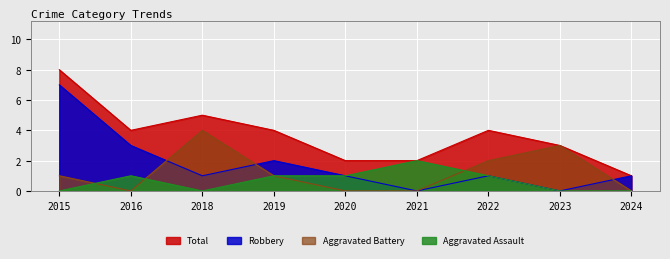

Which series ends up on top after the final intersection of Aggravated Battery and Aggravated Assault?

Aggravated Battery